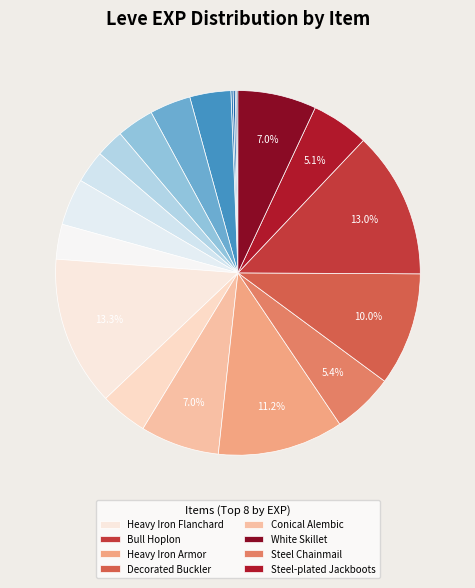

Which category has the smallest portion of the pie?

Bronze Ingot